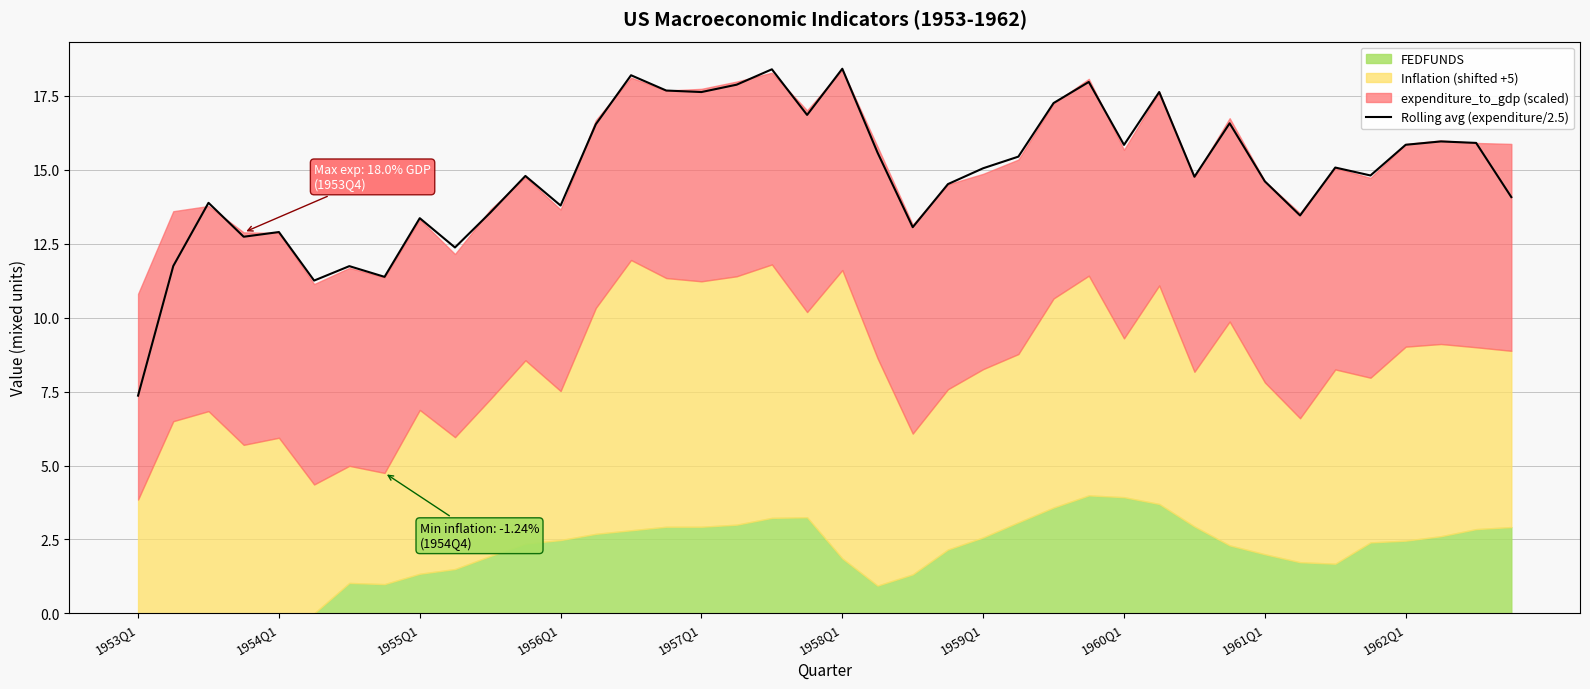

What is the maximum value for Rolling avg (expenditure/2.5)?

18.4